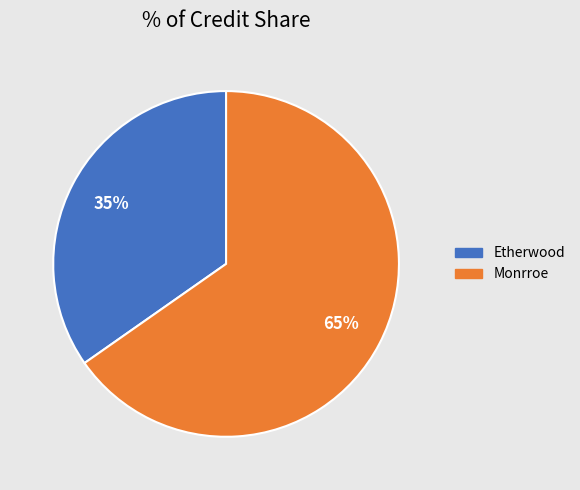

What percentage is the Etherwood slice, to the nearest percent?

35%